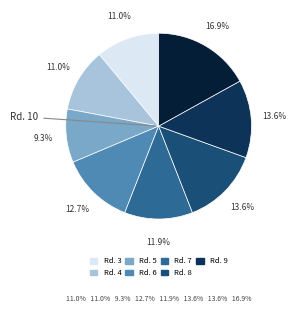

How many segments does this pie chart have?

8